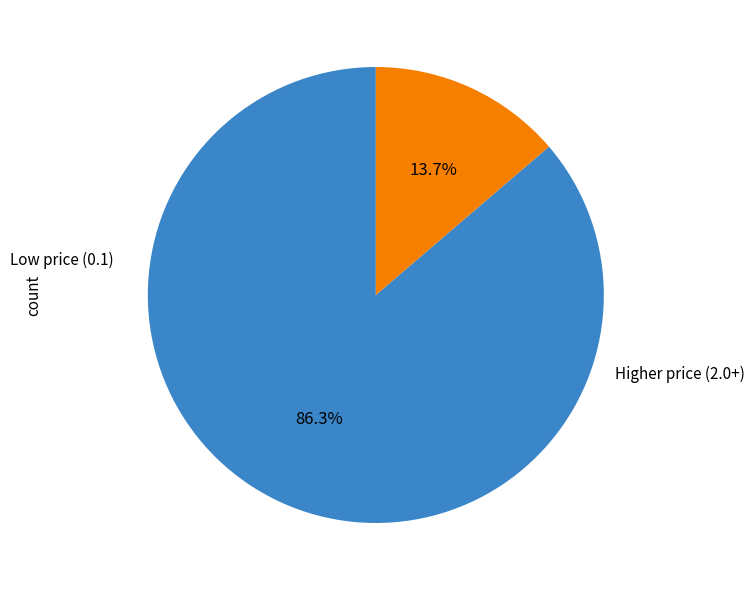

Does any single category account for the majority?

Yes